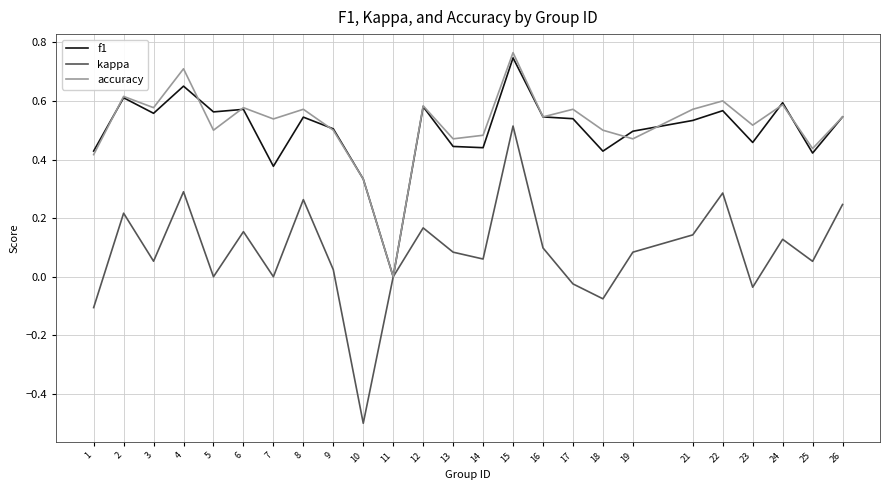

Which series changed the most between 11 and 15?

accuracy